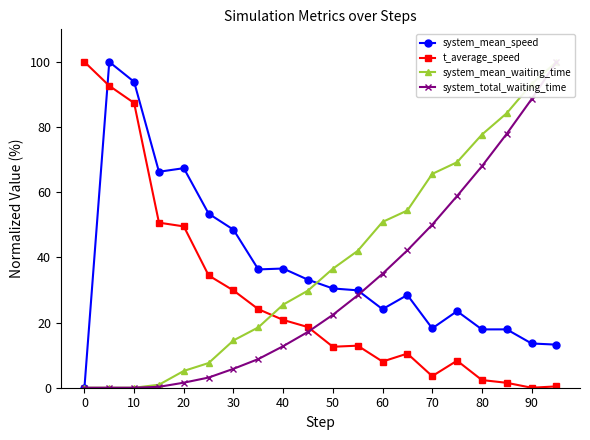

Rank the series by their maximum value, from highest to lowest.

system_mean_speed, t_average_speed, system_mean_waiting_time, system_total_waiting_time